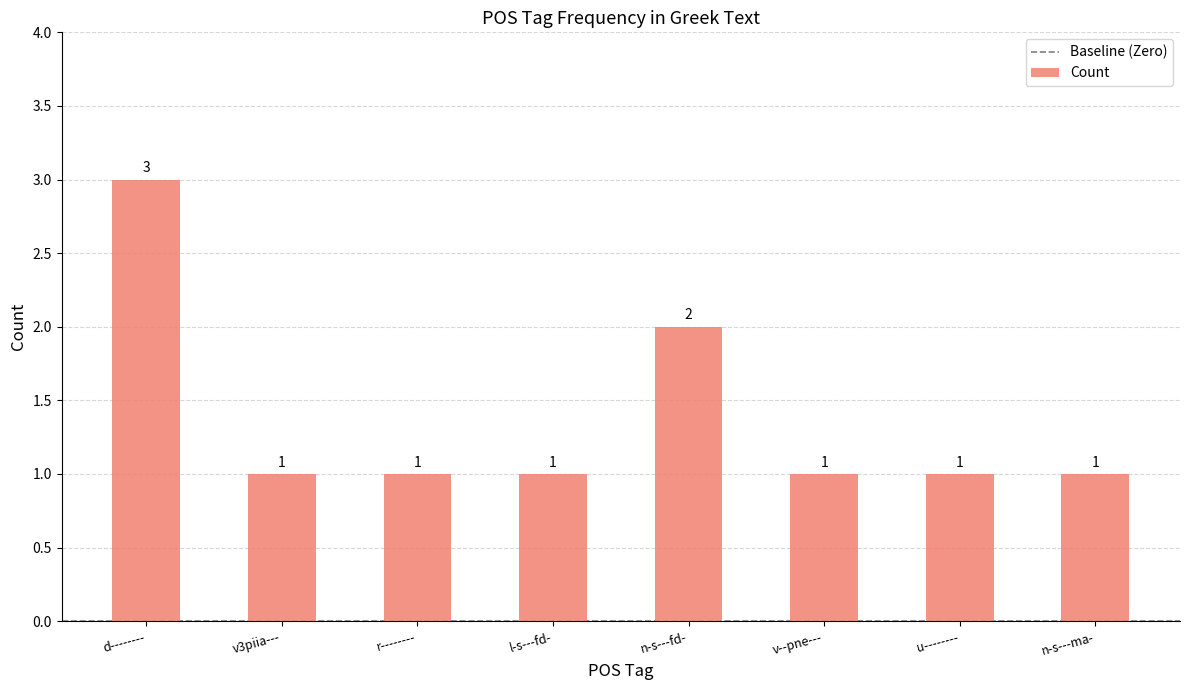

Are the bars horizontal?

No